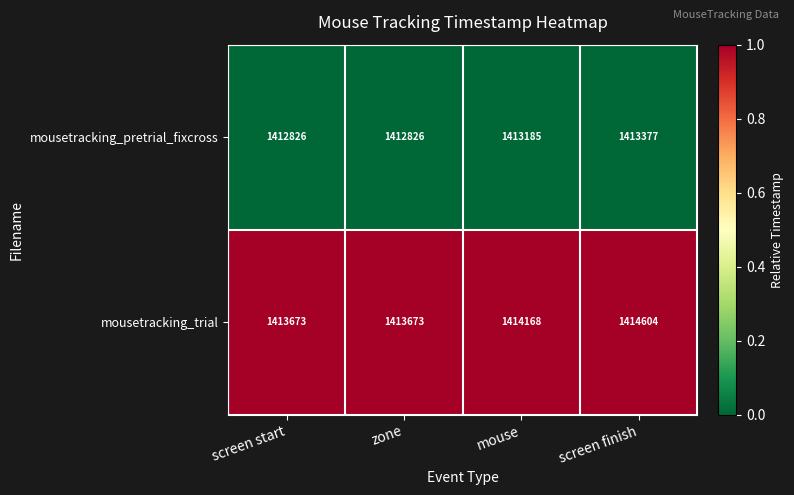

The value of mousetracking_pretrial_fixcross at zone is 1412826. True or false?

True